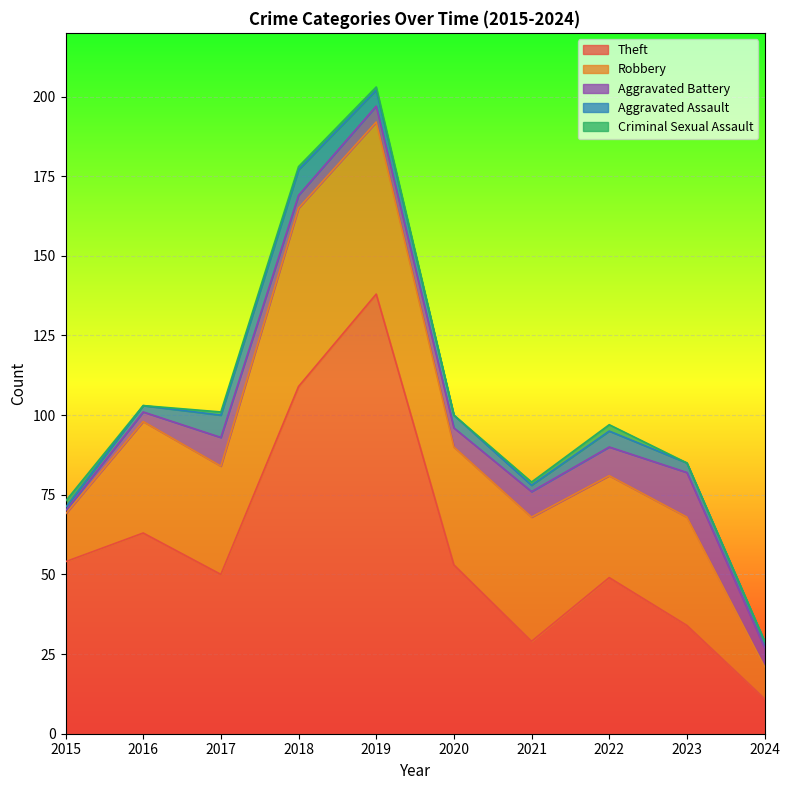

What are all the series names shown in the legend?

Theft, Robbery, Aggravated Battery, Aggravated Assault, Criminal Sexual Assault